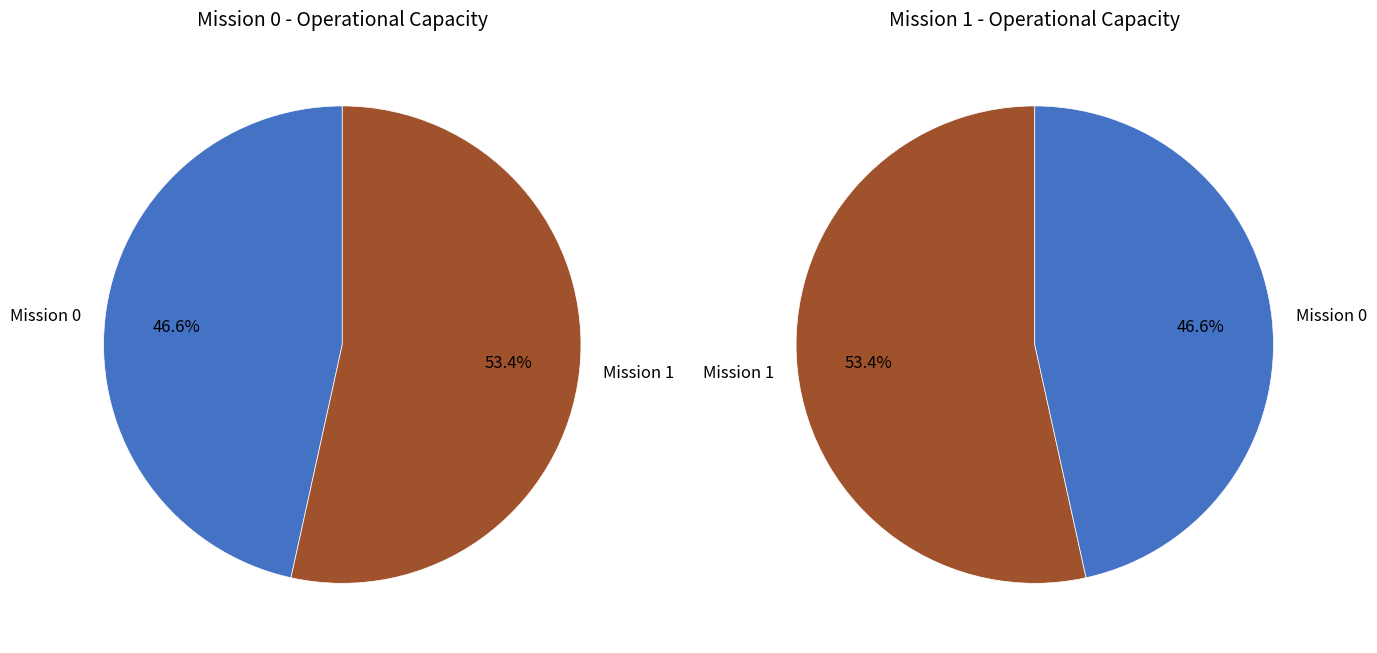

True or false: 0 accounts for 47% of the total.

True